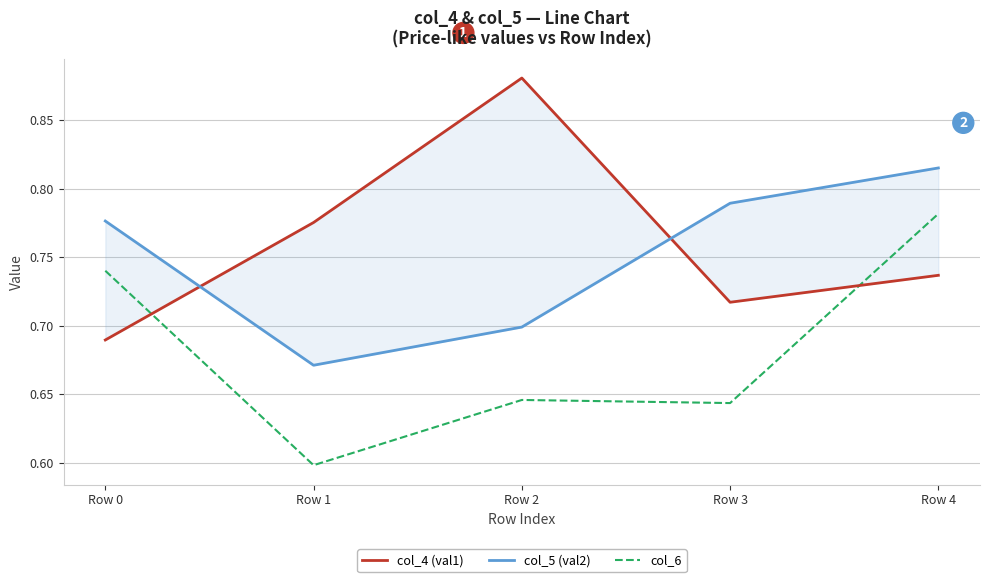

How many intersections are there between col_4 (val1) and col_5 (val2)?

2